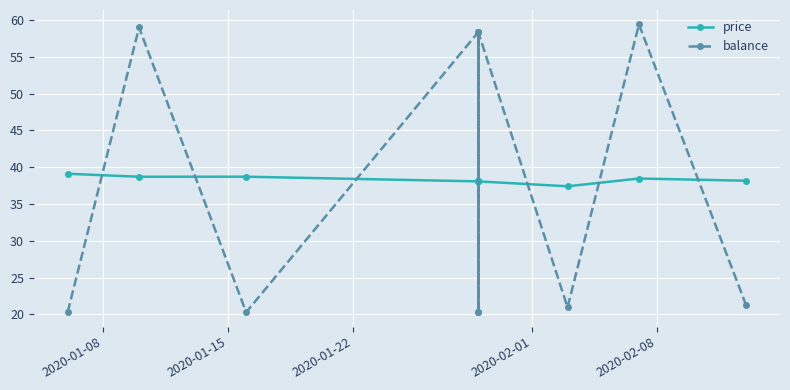

What is the value of the balance point at the 2nd from the left?

59.0